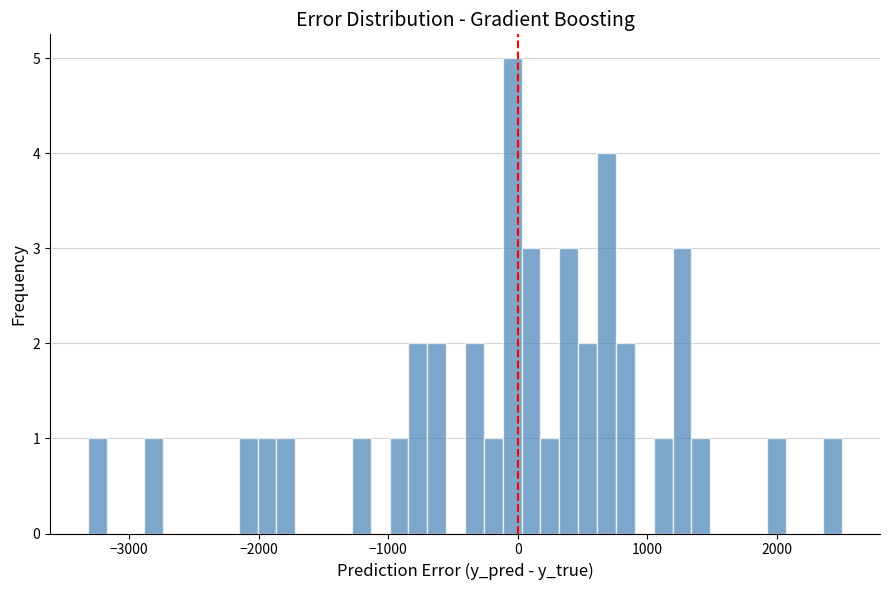

Read against the x-axis, roughly where is the centre of the tallest bar?

0